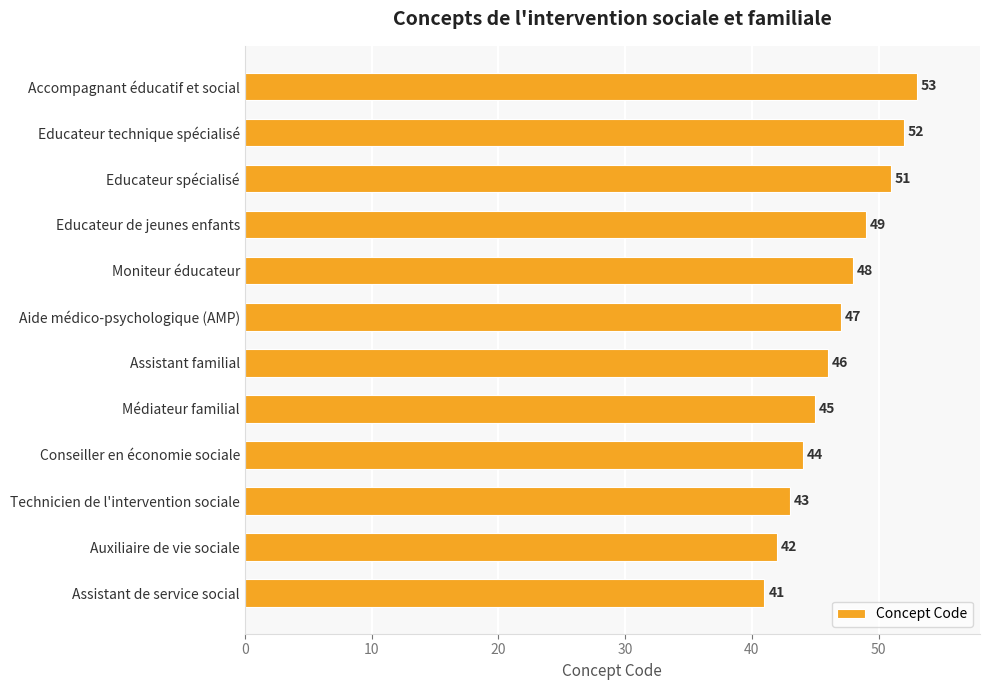

The value at Assistant de service social is 41. True or false?

True